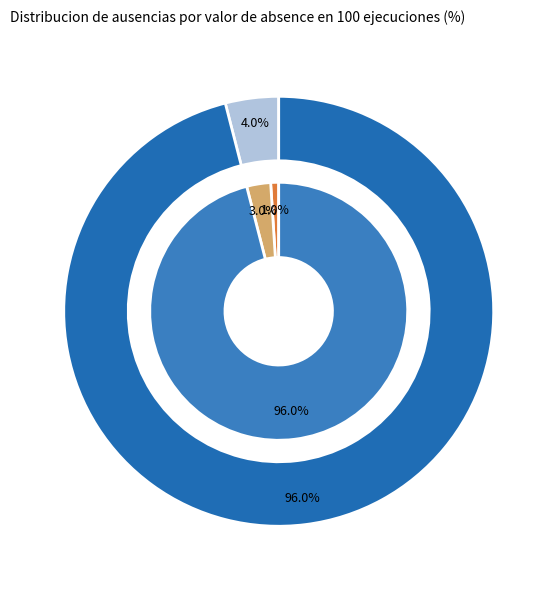

How many segments does this pie chart have?

3